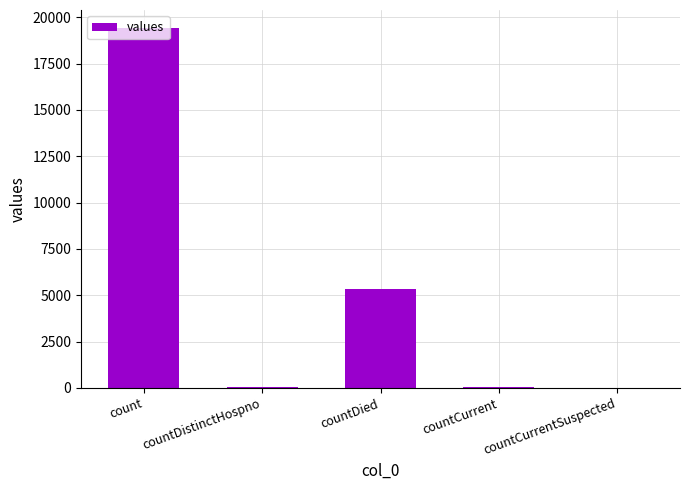

True or false: the data shows 5357 at countDied.

True